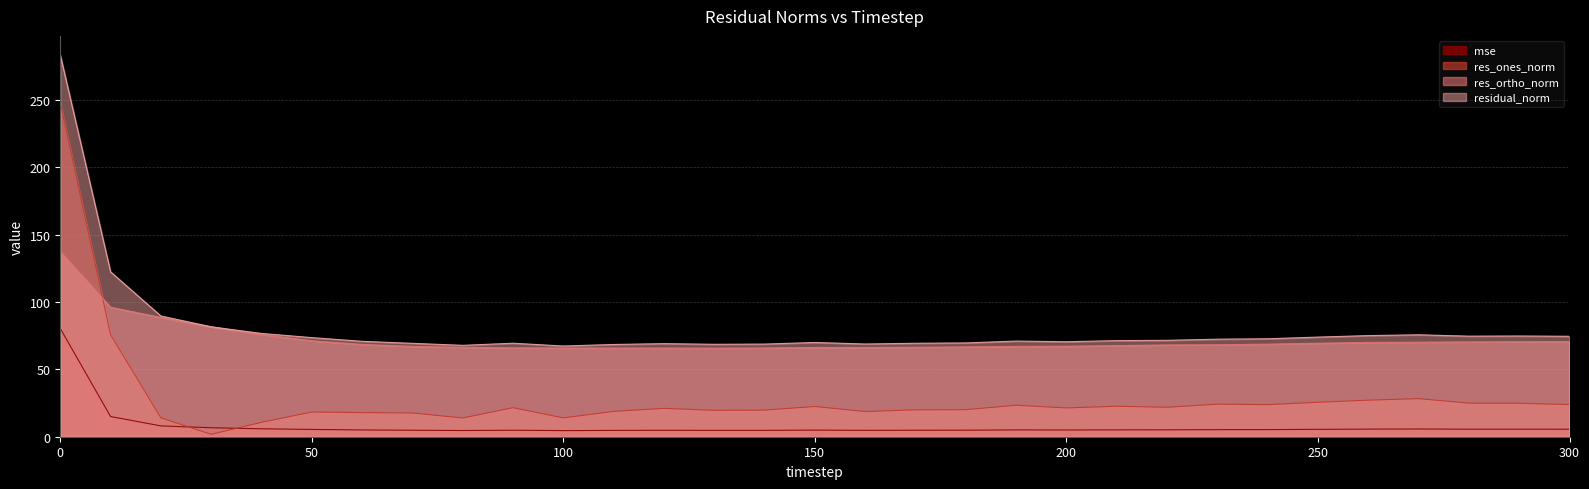

Reading left to right, extract all data points from this chart.

mse: 80.4	15.0	8.0	6.7	5.9	5.4	5.0	4.8	4.6	4.8	4.5	4.7	4.8	4.7	4.7	4.9	4.7	4.8	4.9	5.0	5.0	5.1	5.1	5.2	5.3	5.5	5.6	5.7	5.6	5.6	5.6
res_ones_norm: 248.0	75.8	14.0	1.8	10.7	18.3	17.9	17.6	13.9	21.6	14.0	18.8	21.1	19.6	19.7	22.5	18.7	20.0	20.1	23.4	21.4	22.6	21.9	24.2	23.8	25.6	27.1	28.3	24.9	24.8	23.8
res_ortho_norm: 137.5	96.2	88.6	81.6	76.0	71.3	68.6	67.1	66.4	66.0	65.9	65.9	65.9	65.8	65.9	66.3	66.3	66.5	66.7	67.1	67.3	67.7	68.2	68.3	68.8	69.4	70.1	70.2	70.4	70.6	70.7
residual_norm: 283.6	122.5	89.7	81.6	76.7	73.6	70.9	69.4	67.9	69.5	67.4	68.5	69.2	68.7	68.8	70.0	68.9	69.4	69.7	71.0	70.6	71.4	71.6	72.5	72.8	74.0	75.1	75.7	74.7	74.8	74.6